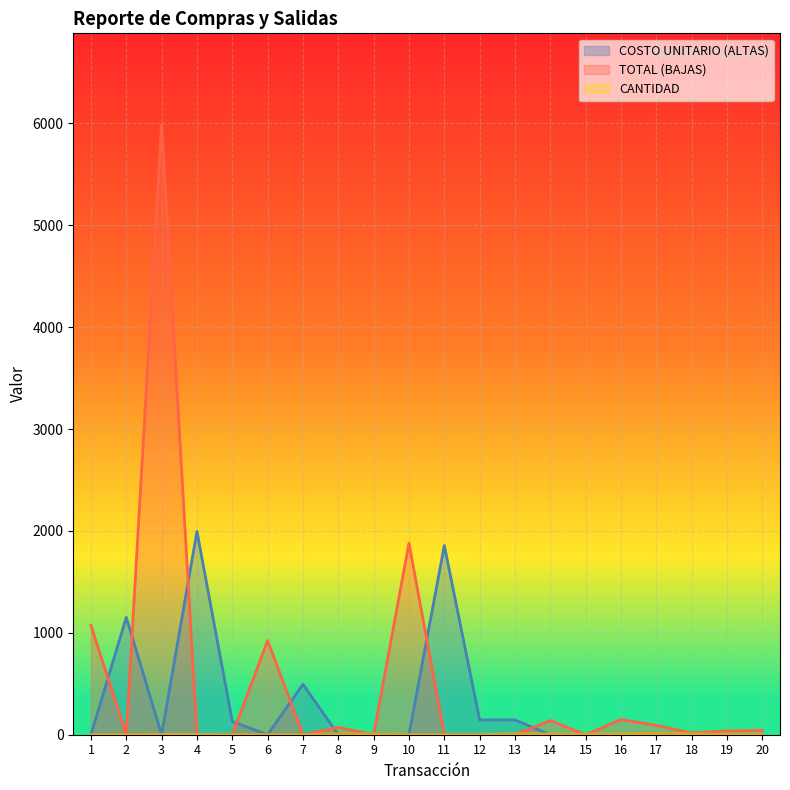

The COSTO UNITARIO (ALTAS) series shows -788.5 at 1. True or false?

False